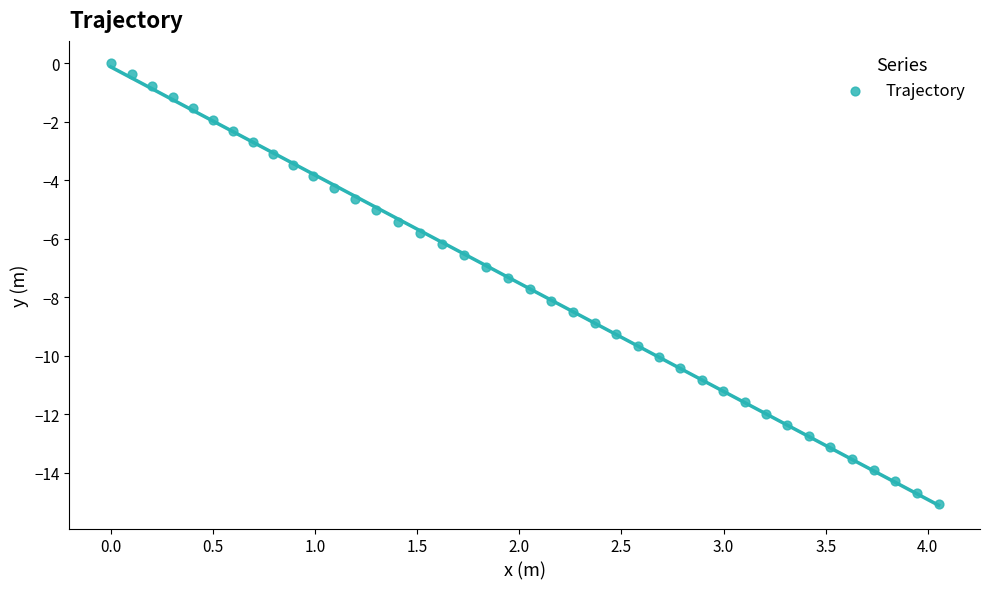

What is the range of X values (max minus min)?

4.1